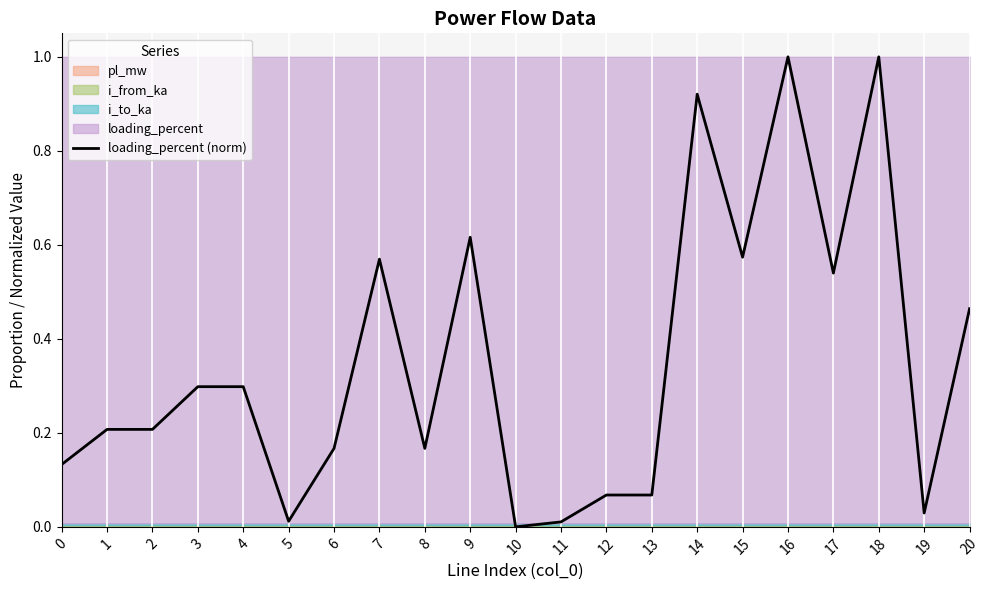

Where is the first local minimum?

2